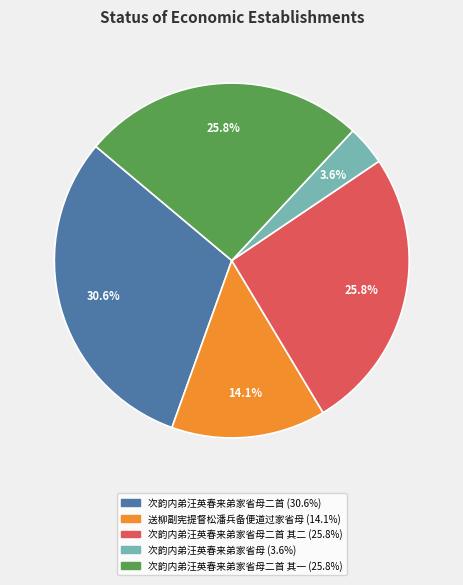

Does any single category account for the majority?

No